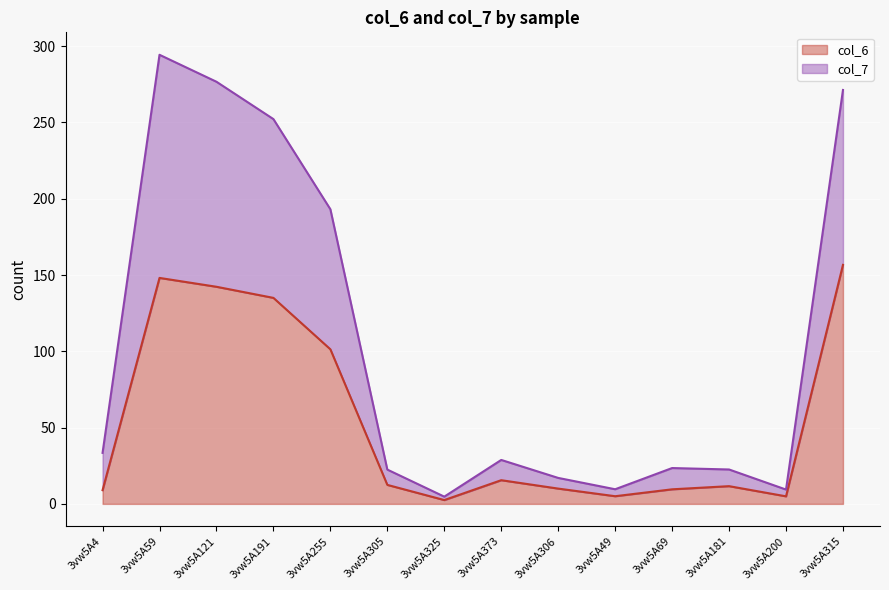

Reading left to right, list all the values displayed in this chart.

col_6: 3vw5A4=9.0	3vw5A59=148.1	3vw5A121=142.3	3vw5A191=135.0	3vw5A255=101.3	3vw5A305=12.5	3vw5A325=2.5	3vw5A373=15.5	3vw5A306=10.0	3vw5A49=5.0	3vw5A69=9.6	3vw5A181=11.6	3vw5A200=5.0	3vw5A315=156.7
col_7: 3vw5A4=33.4	3vw5A59=294.3	3vw5A121=276.7	3vw5A191=252.2	3vw5A255=193.1	3vw5A305=22.5	3vw5A325=4.7	3vw5A373=28.8	3vw5A306=17.0	3vw5A49=9.6	3vw5A69=23.5	3vw5A181=22.5	3vw5A200=9.4	3vw5A315=271.3